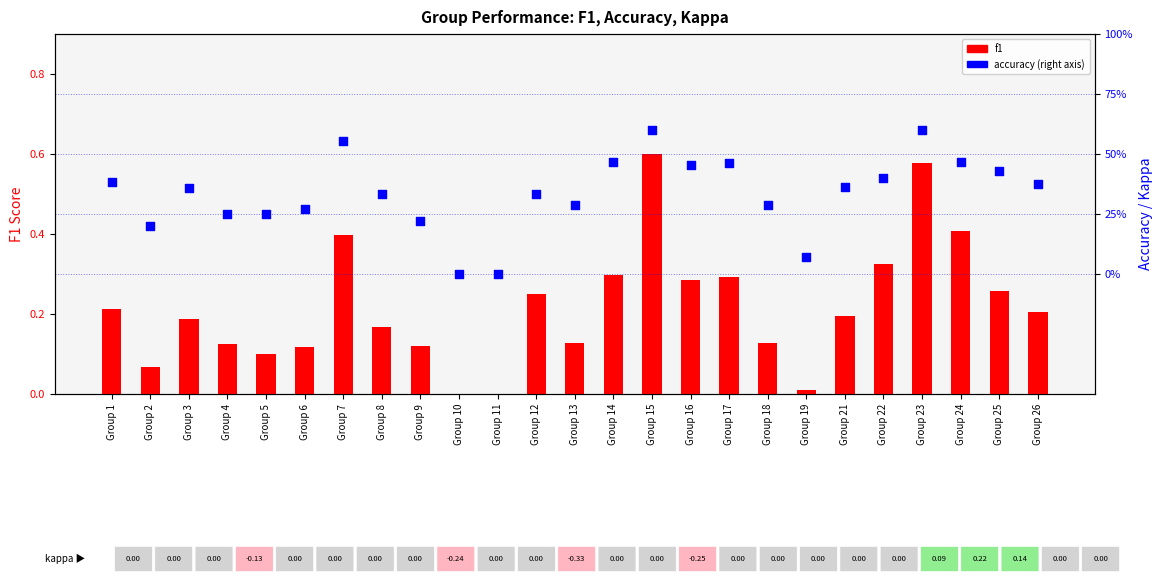

Which series reaches the minimum Y coordinate?

f1